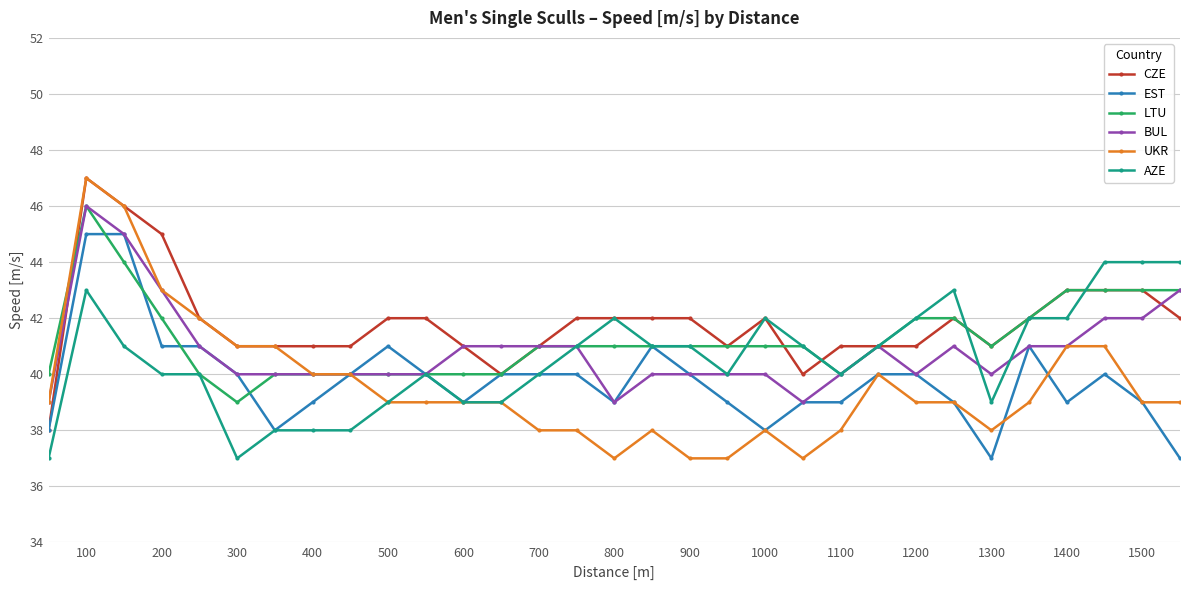

After their last crossing, which series has the higher values: AZE or CZE?

AZE